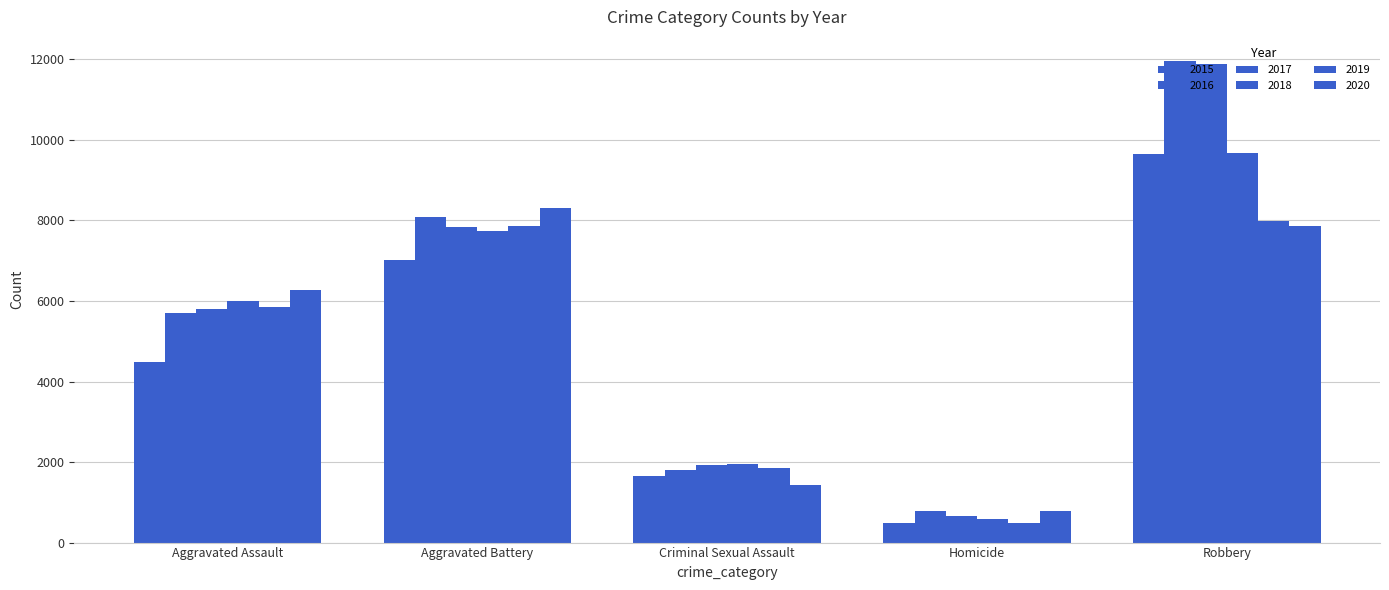

What is the label of the 1st bar from the left?

Aggravated Assault